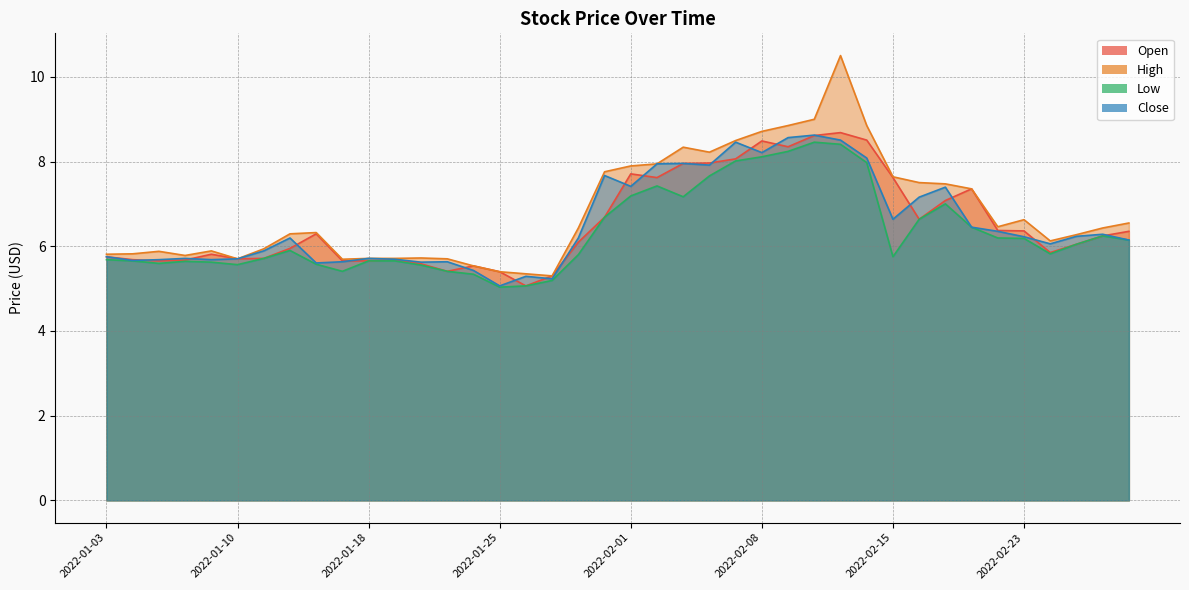

What is the greatest value displayed?

10.5